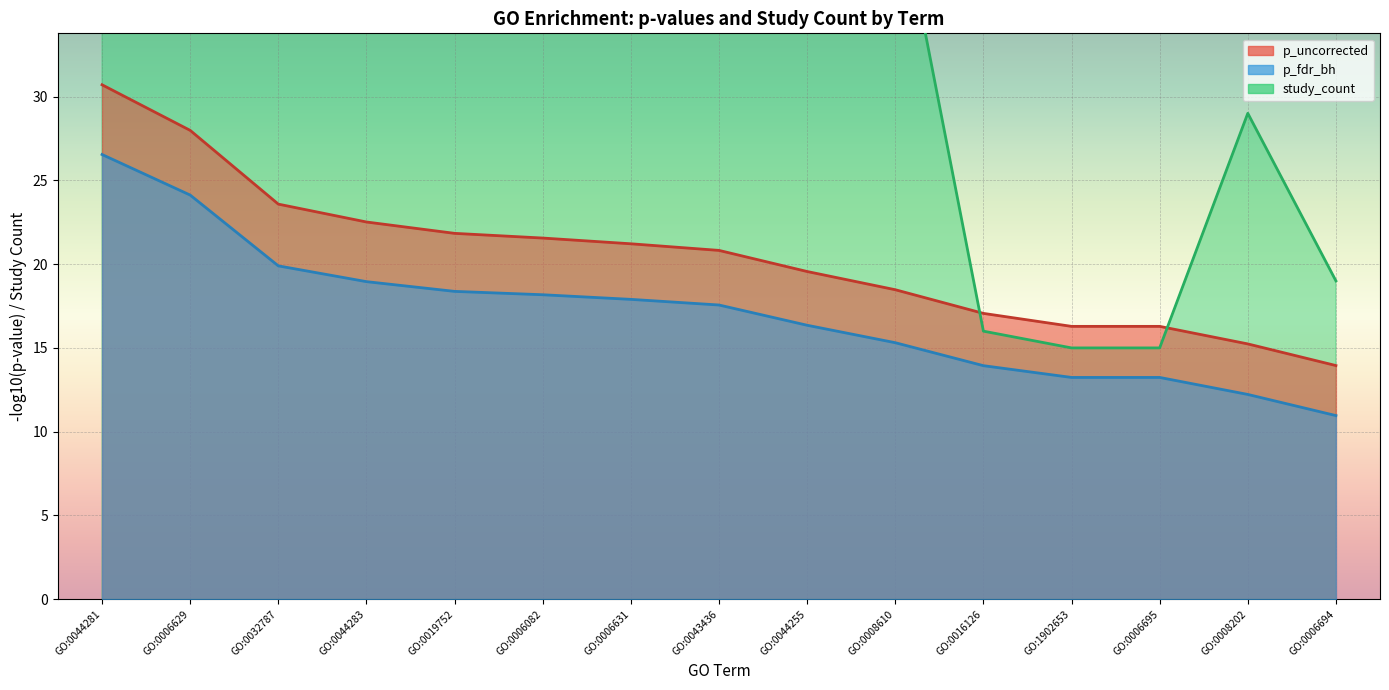

Is the value of study_count at GO:0032787 greater than the value of p_uncorrected at GO:0044281?

Yes